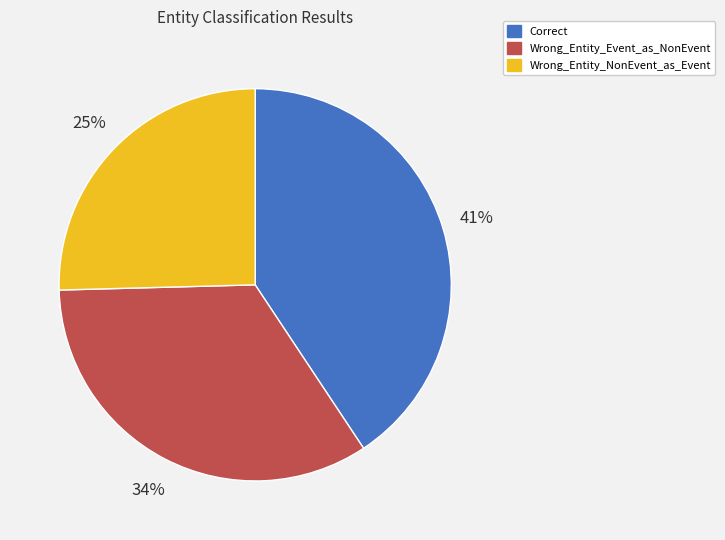

How many segments does this pie chart have?

3